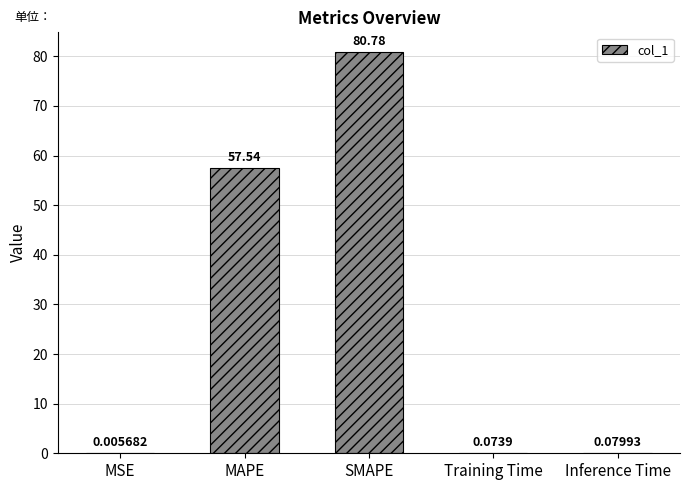

Between Inference Time and MAPE, which is larger?

MAPE